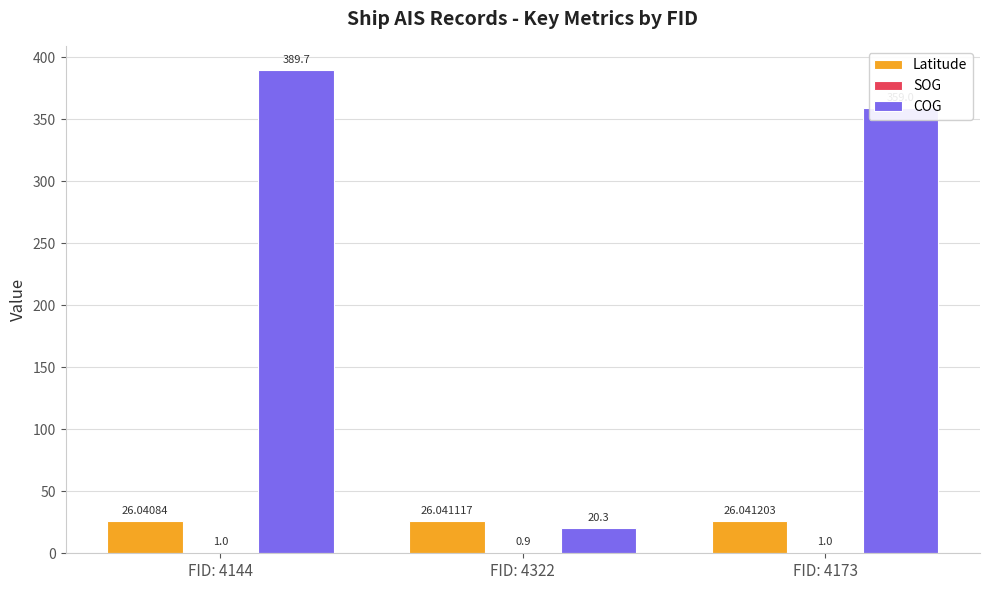

How many groups of bars are there?

3